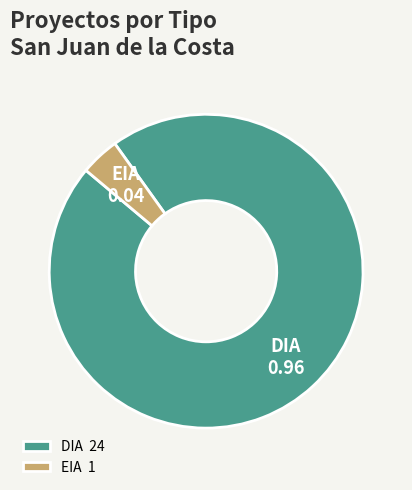

Which slice is the largest?

DIA